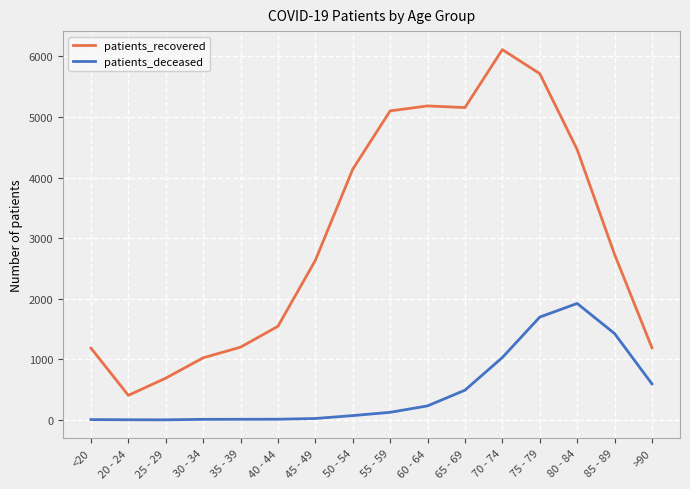

The value of patients_recovered at <20 is 241. True or false?

False